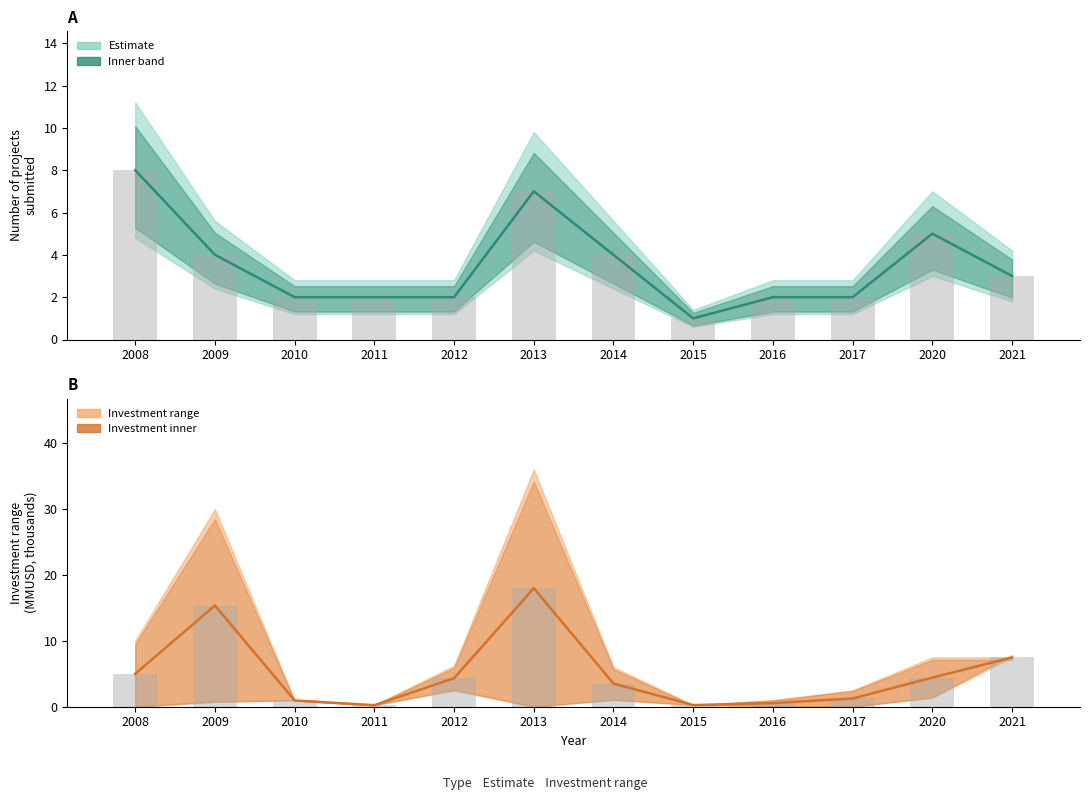

What value does the Count mid series have at 2021?

3.0